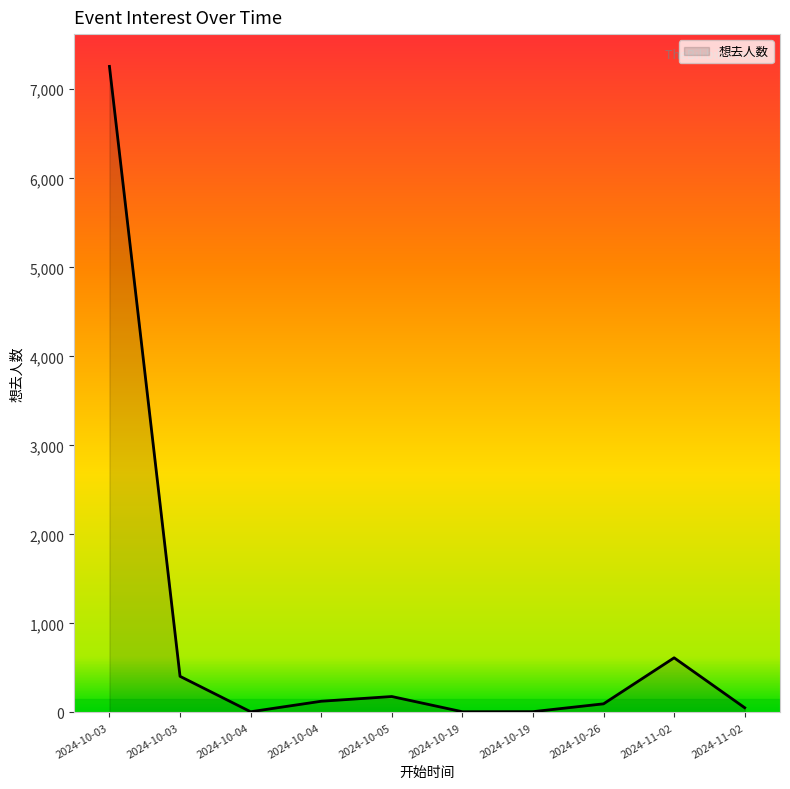

How many lines are shown in the chart?

1